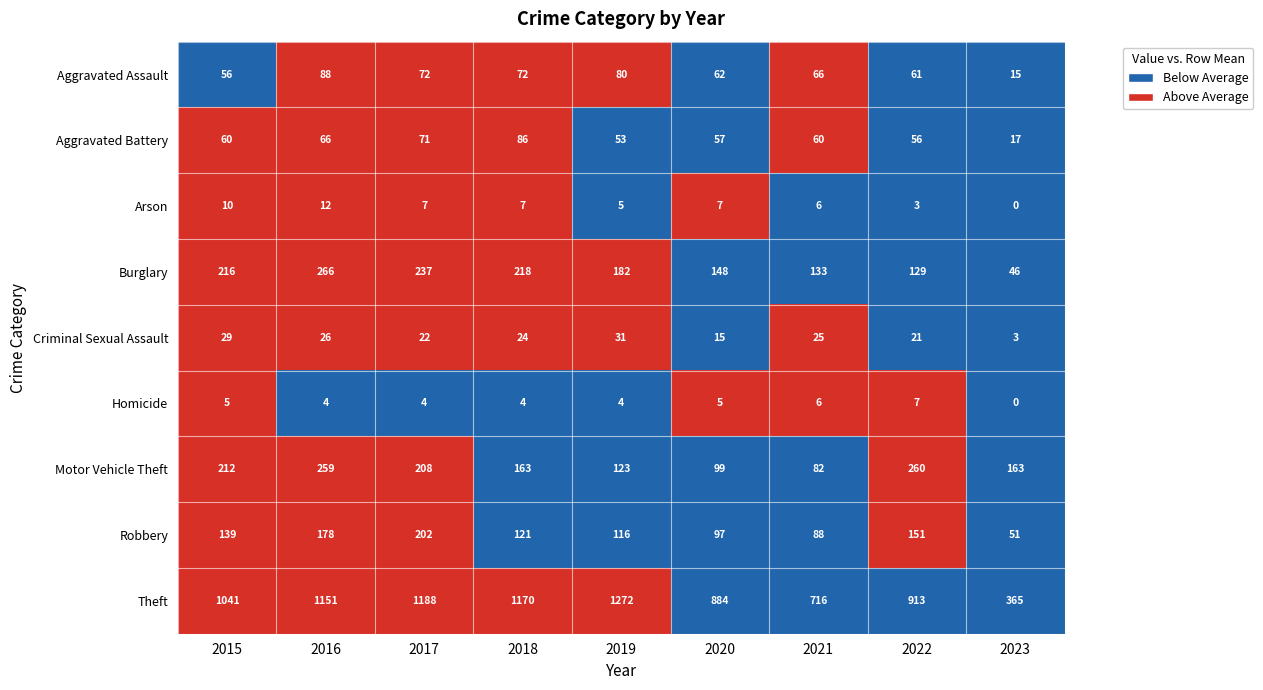

At which category is the sum across all series the highest?

2016